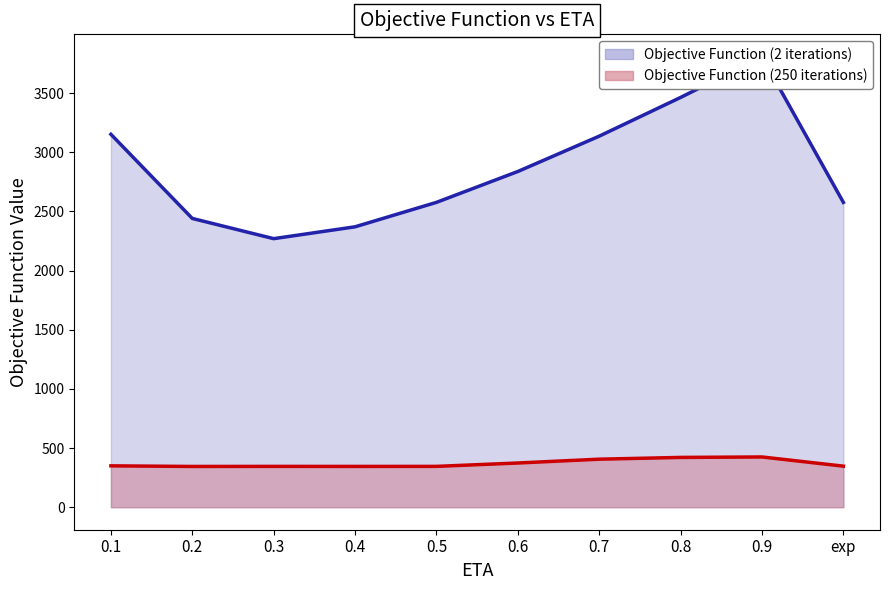

Which series has the largest total across all categories?

Objective Function (2 iterations)